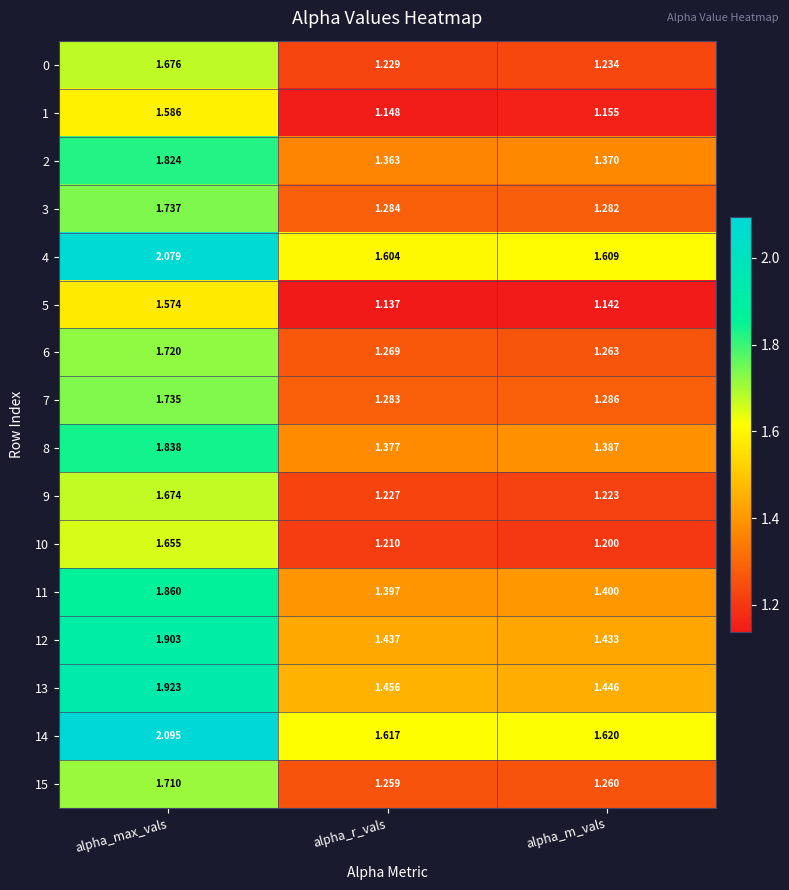

At alpha_r_vals, list the series in order from largest to smallest.

14, 4, 13, 12, 11, 8, 2, 3, 7, 6, 15, 0, 9, 10, 1, 5